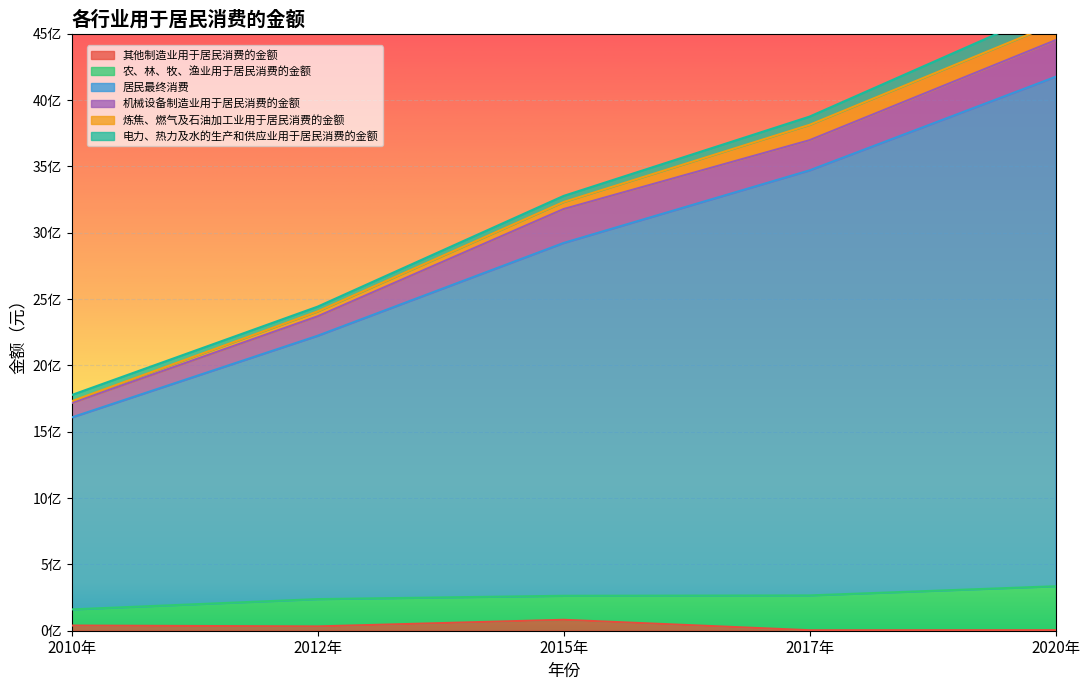

Where does the 居民最终消费 series first go above 2659804775?

2015年